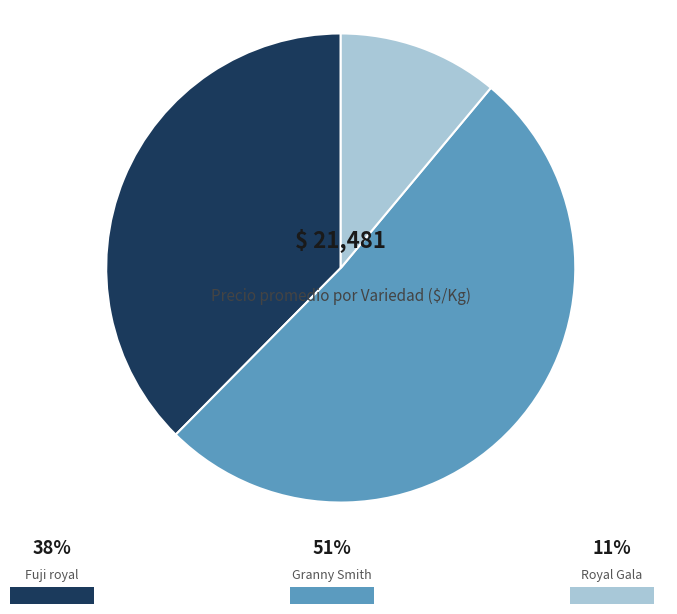

Is there a majority slice in this chart?

Yes